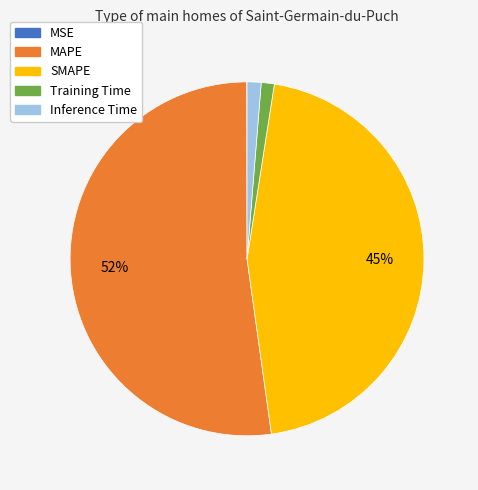

The SMAPE slice represents 36% of the pie. True or false?

False